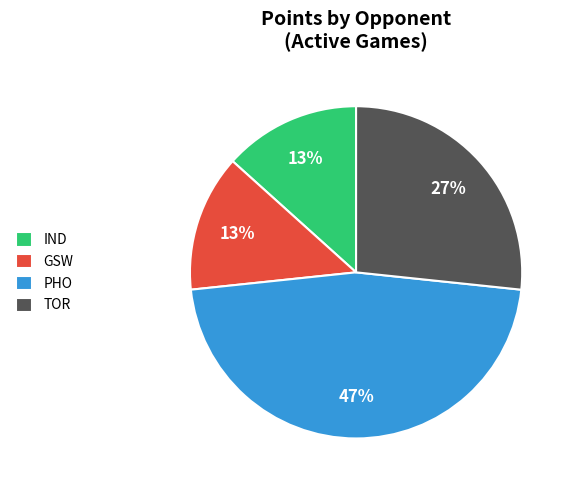

Does PHO account for over 50% of the chart?

No